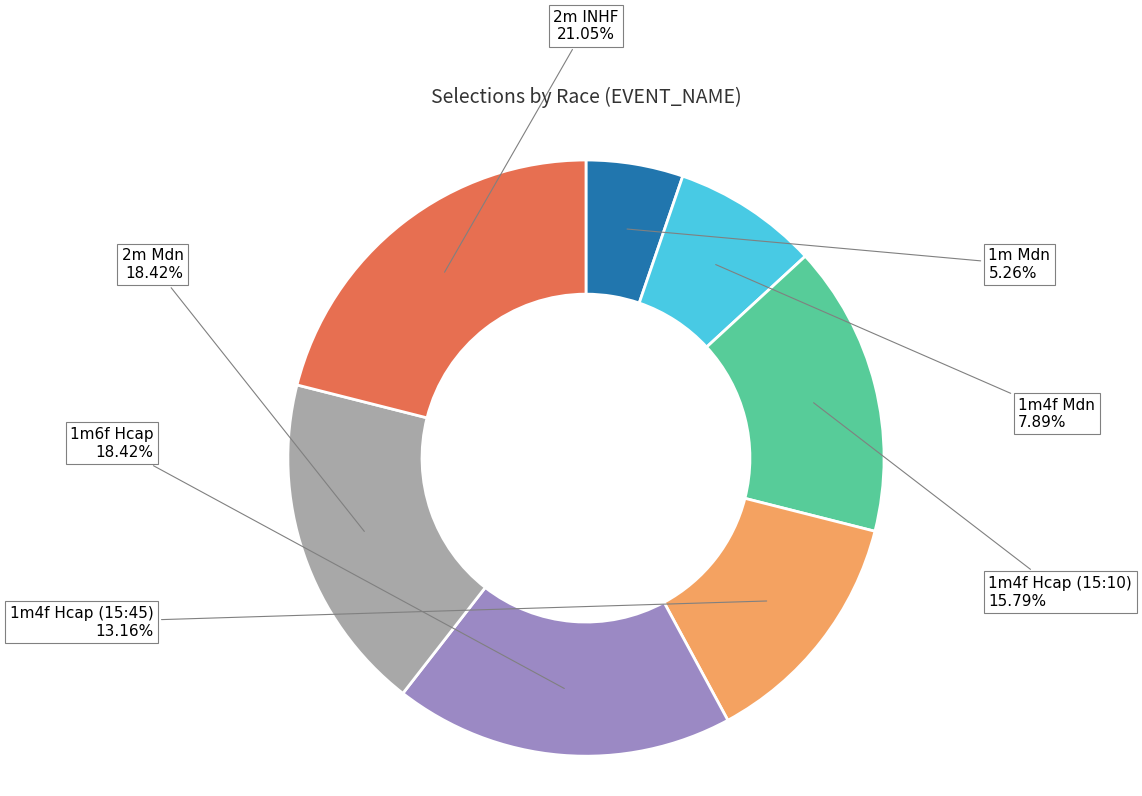

How many segments does this pie chart have?

7